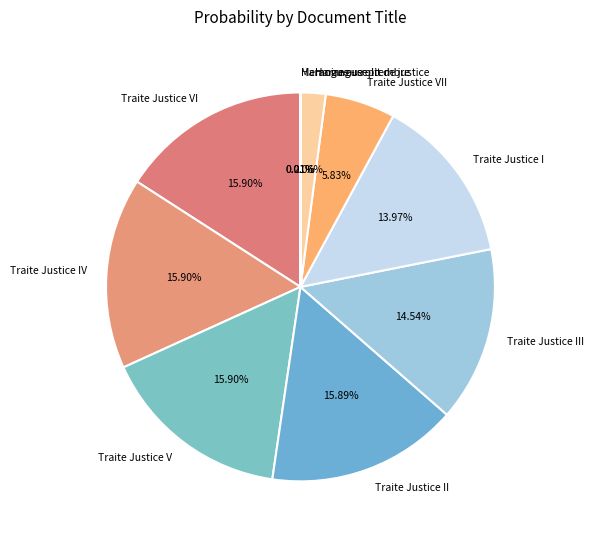

To the nearest percent, what is the combined percentage of Traite Justice VII and Traite Justice II?

22%